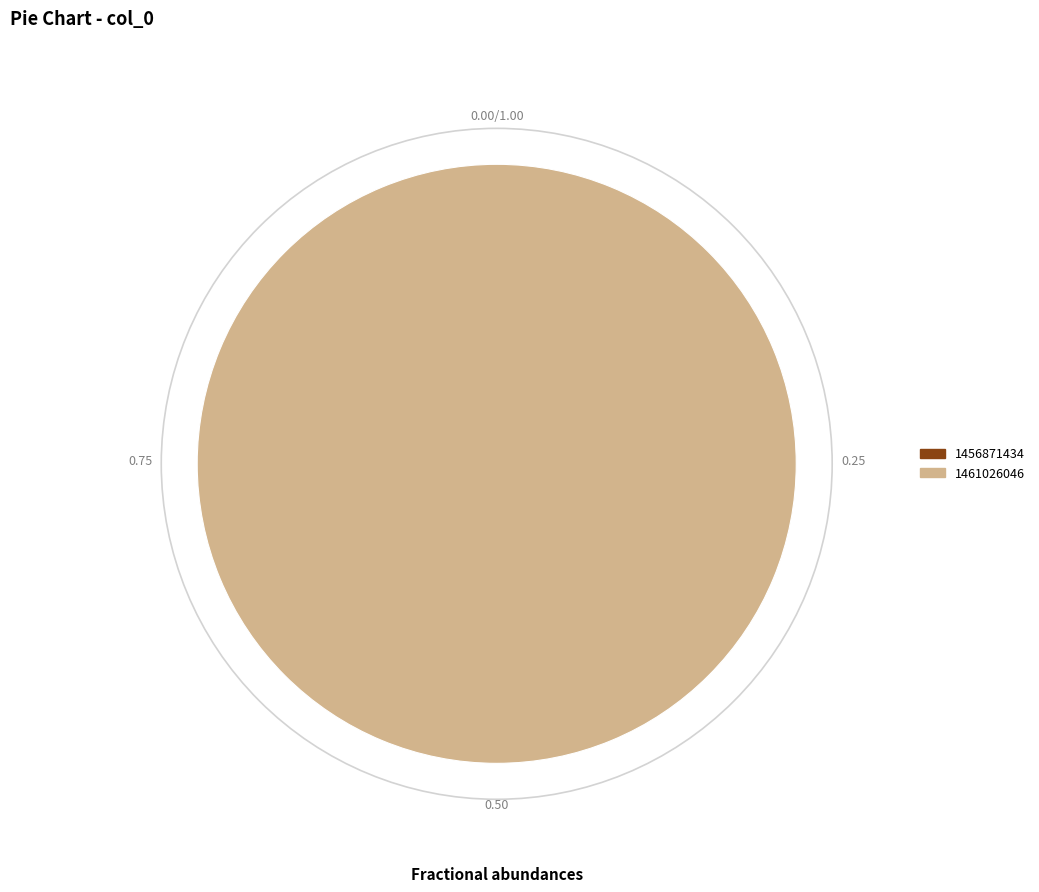

Do 1461026046 and 1456871434 together represent more than half of the pie?

Yes